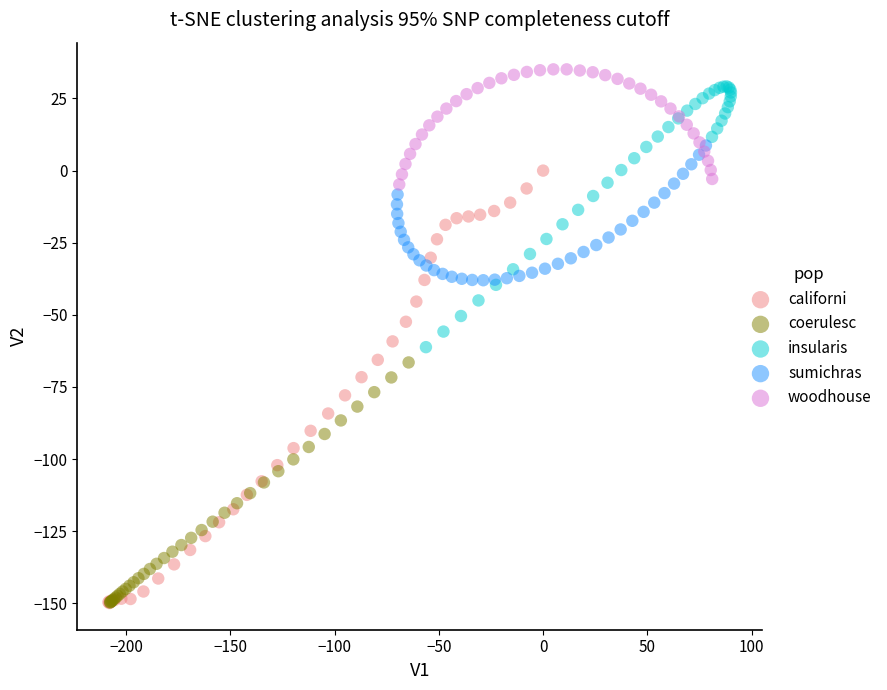

Which series has the widest spread of Y values?

californi